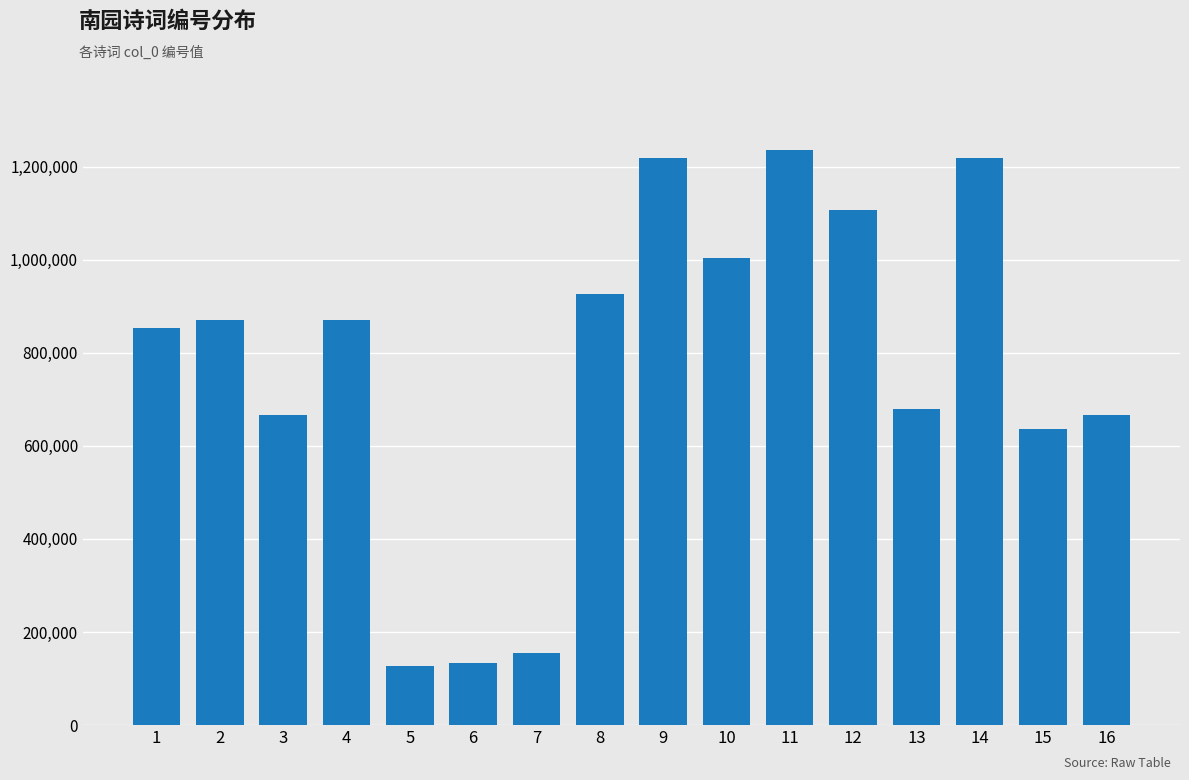

What is the difference between the second highest and minimum values?

1092452